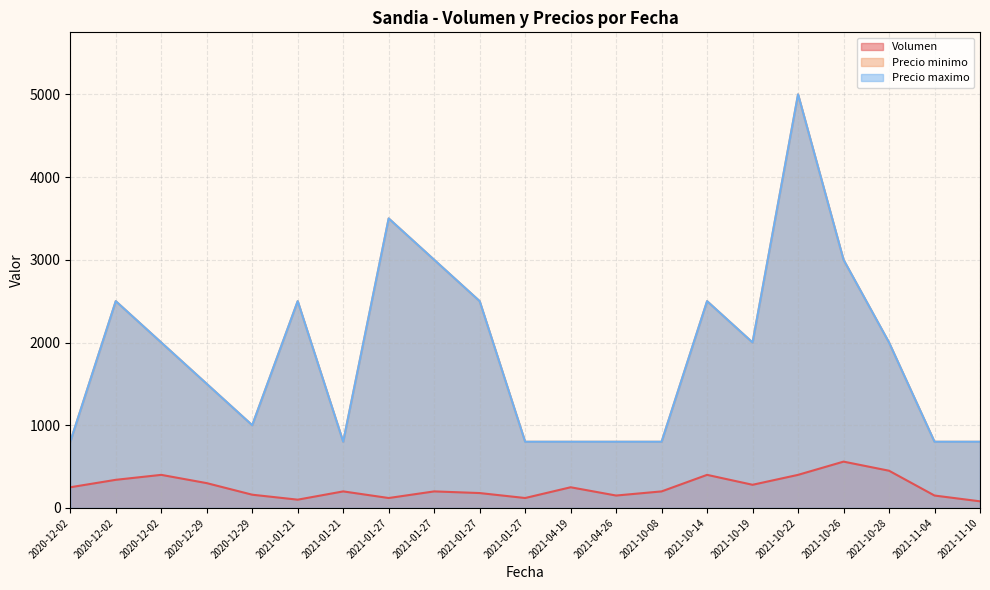

Reading right to left, extract all data points from this chart.

Volumen: 80	150	450	560	400	280	400	200	150	250	120	180	200	120	200	100	160	300	400	340	250
Precio minimo: 800	800	2000	3000	5000	2000	2500	800	800	800	800	2500	3000	3500	800	2500	1000	1500	2000	2500	800
Precio maximo: 800	800	2000	3000	5000	2000	2500	800	800	800	800	2500	3000	3500	800	2500	1000	1500	2000	2500	800